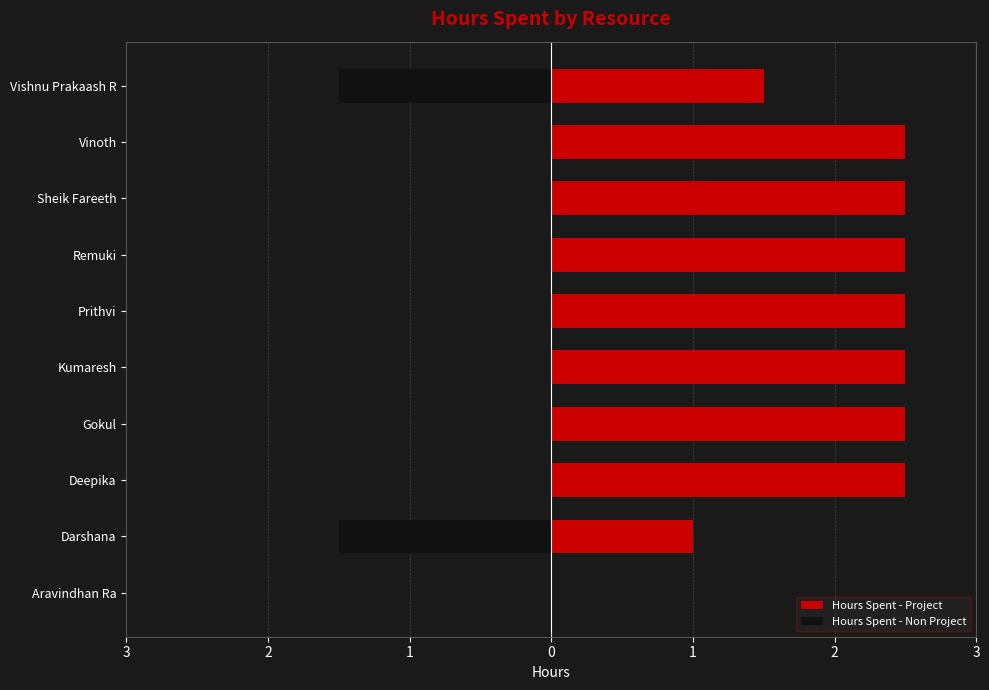

The value of Hours Spent - Project at Remuki is 0.9. True or false?

False